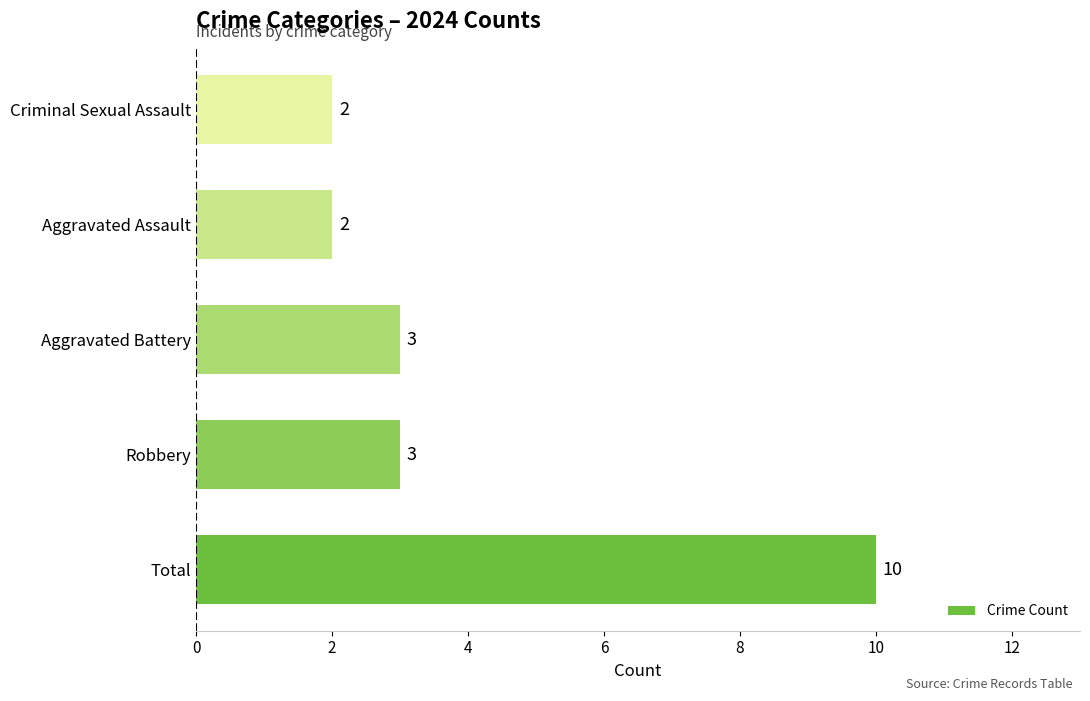

What is the maximum value shown in the chart?

10